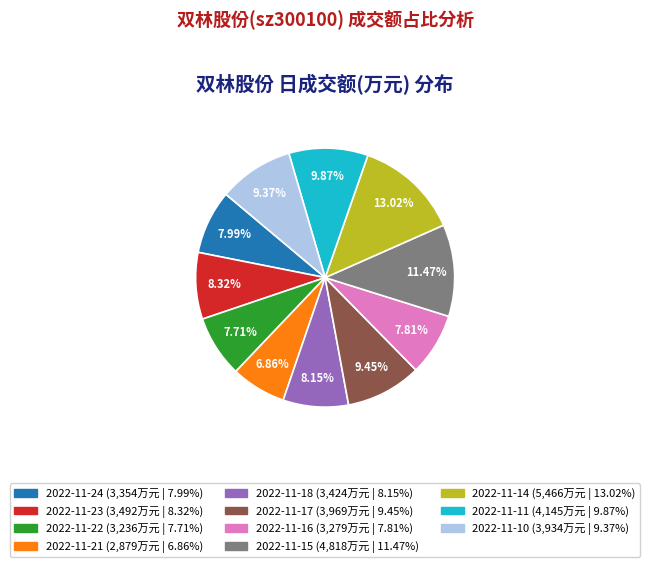

Between 2022-11-10 and 2022-11-18, which is larger?

2022-11-10